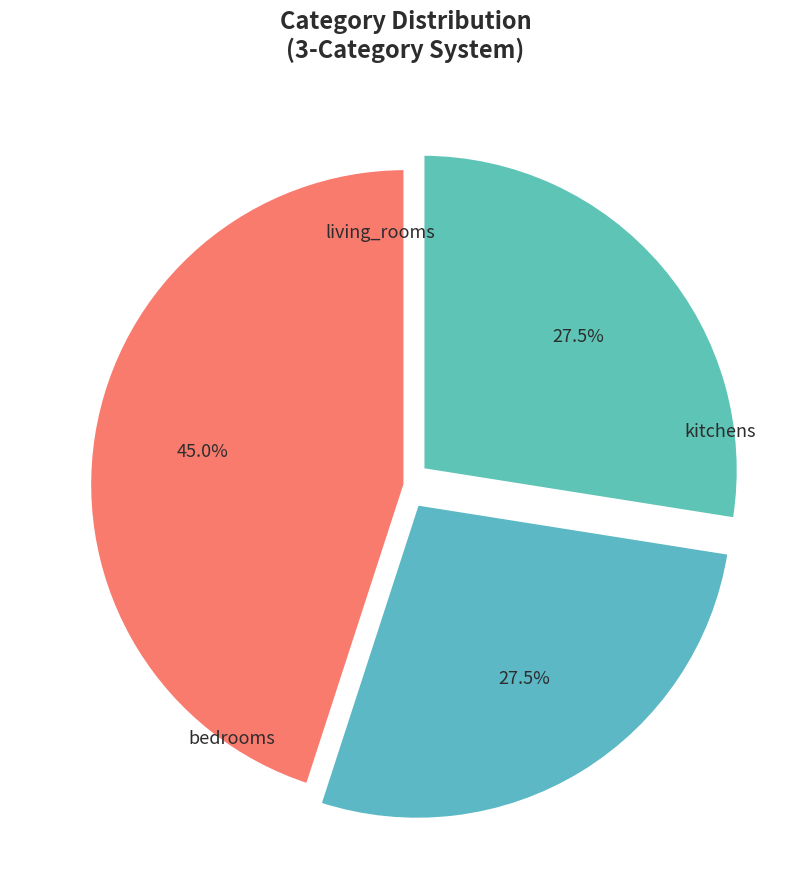

To the nearest percent, what portion does bedrooms represent?

45%